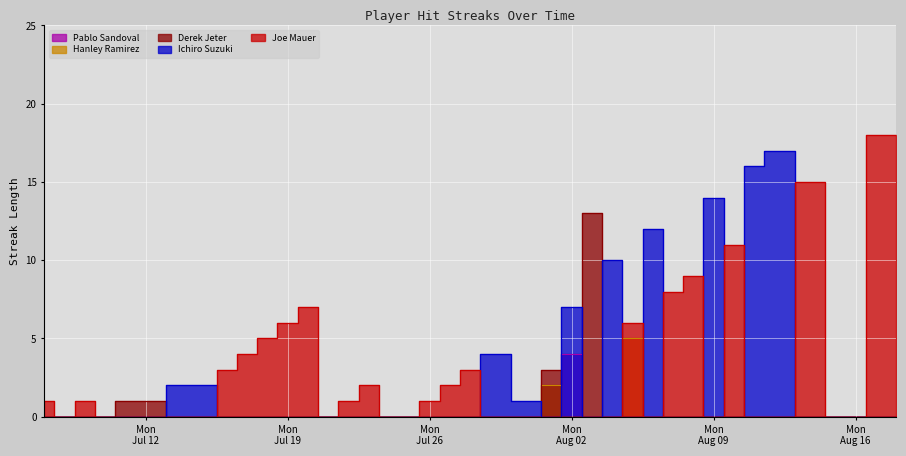

True or false: Pablo Sandoval and Ichiro Suzuki cross at least once.

False